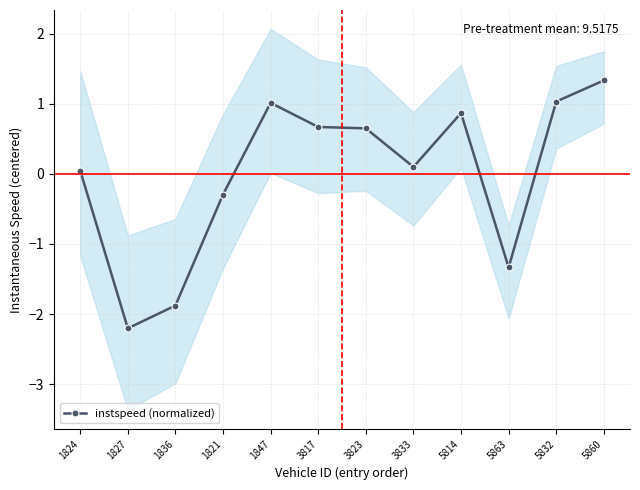

Rank the categories by value from lowest to highest.

1827, 1836, 5863, 1821, 1824, 3833, 3823, 3817, 5814, 1847, 5832, 5860